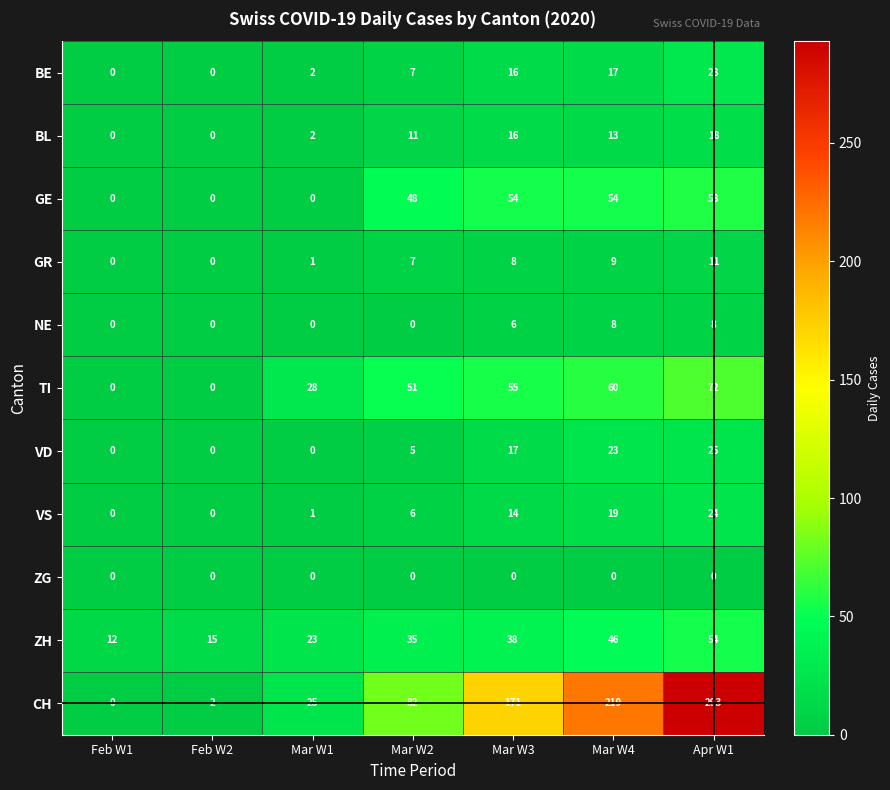

Which series has the largest total across all categories?

CH